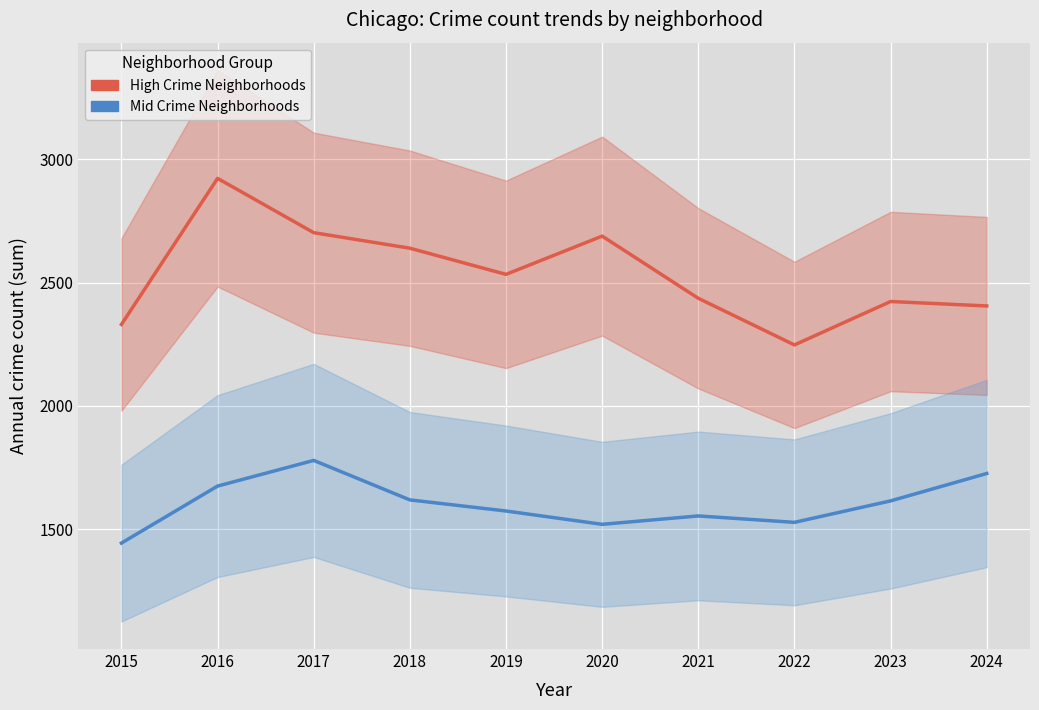

How many data points in Mid Crime Neighborhoods are less than 1615?

5